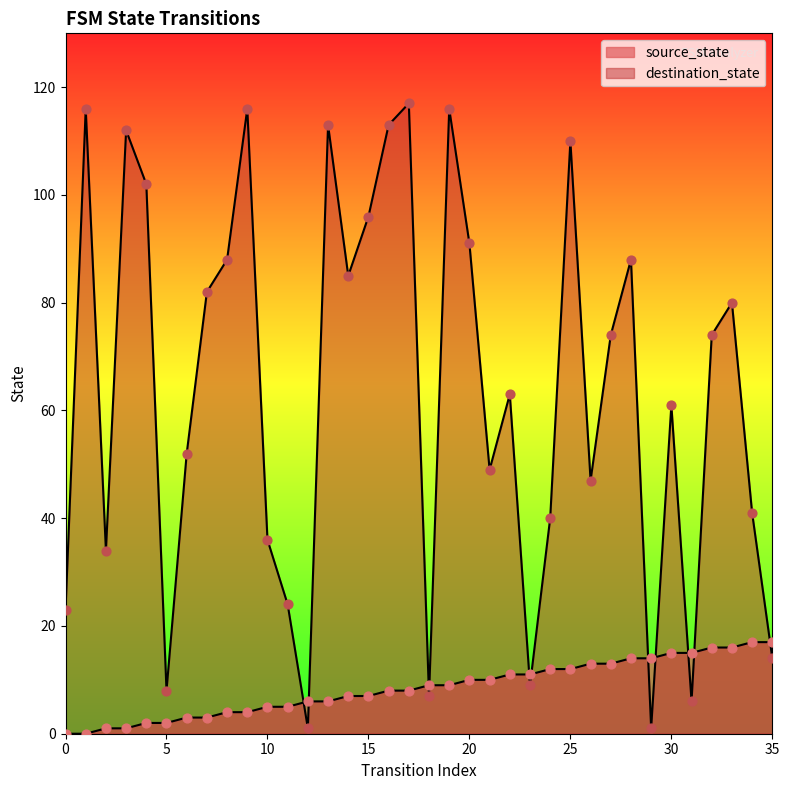

What are all the series names shown in the legend?

source_state, destination_state